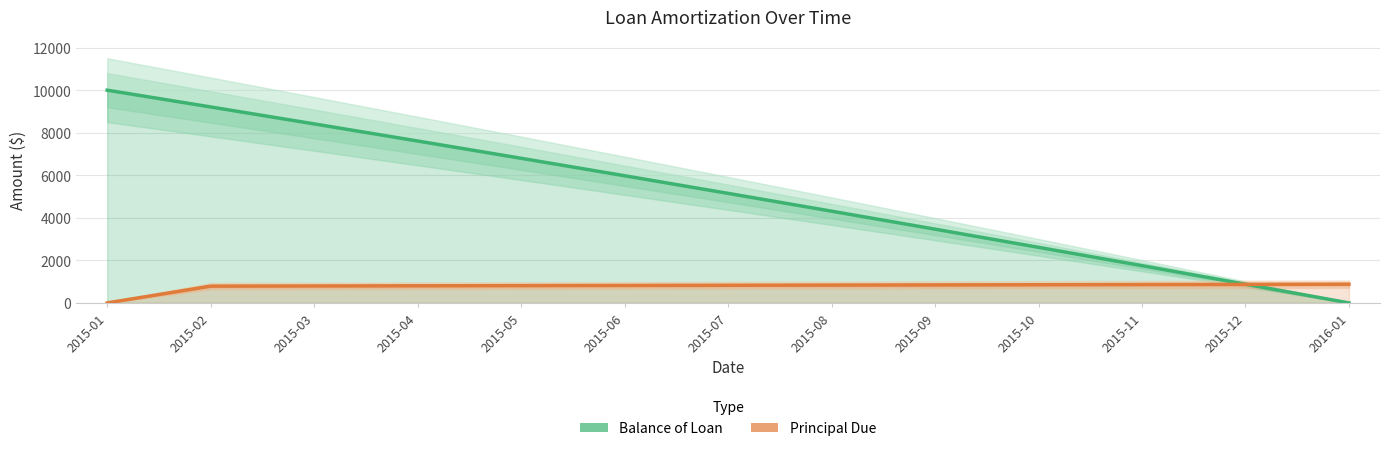

List the labels in order of Principal Due value, smallest first.

2015-01, 2015-02, 2015-03, 2015-04, 2015-05, 2015-06, 2015-07, 2015-08, 2015-09, 2015-10, 2015-11, 2015-12, 2016-01